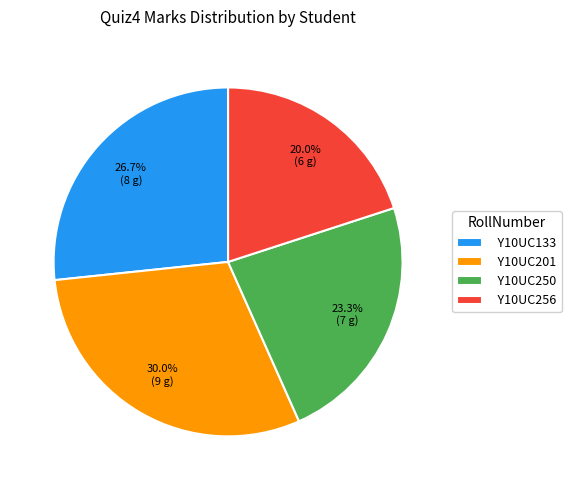

Rank the categories by value from highest to lowest.

Y10UC201, Y10UC133, Y10UC250, Y10UC256